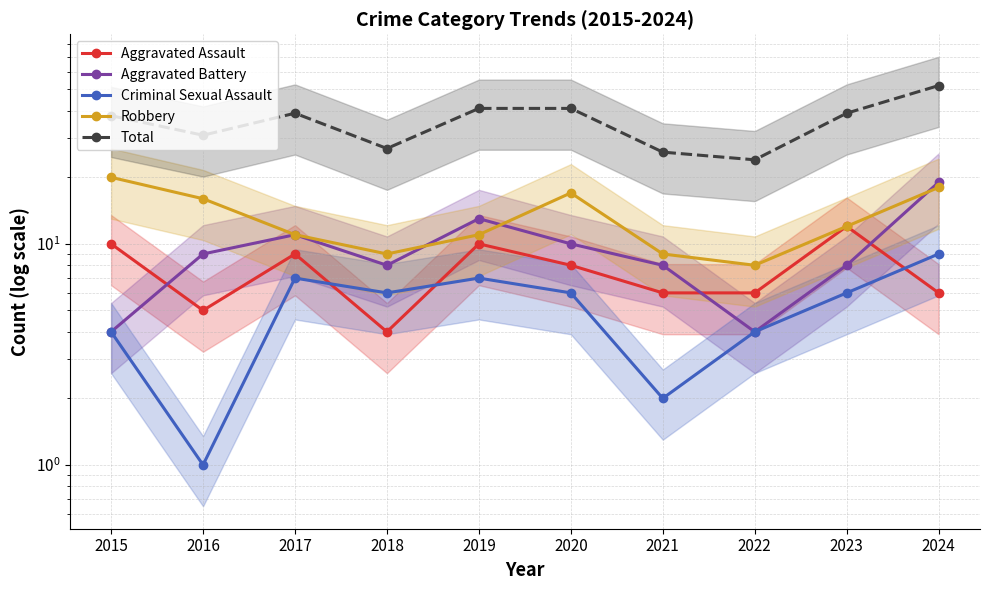

Does the chart display data point markers on the line(s)?

Yes